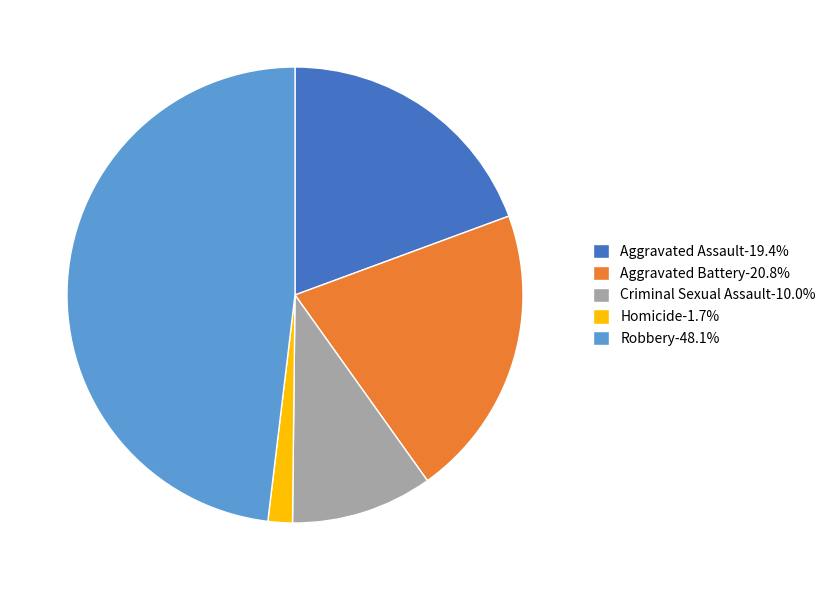

Is Aggravated Assault-19.4% the majority of the pie?

No